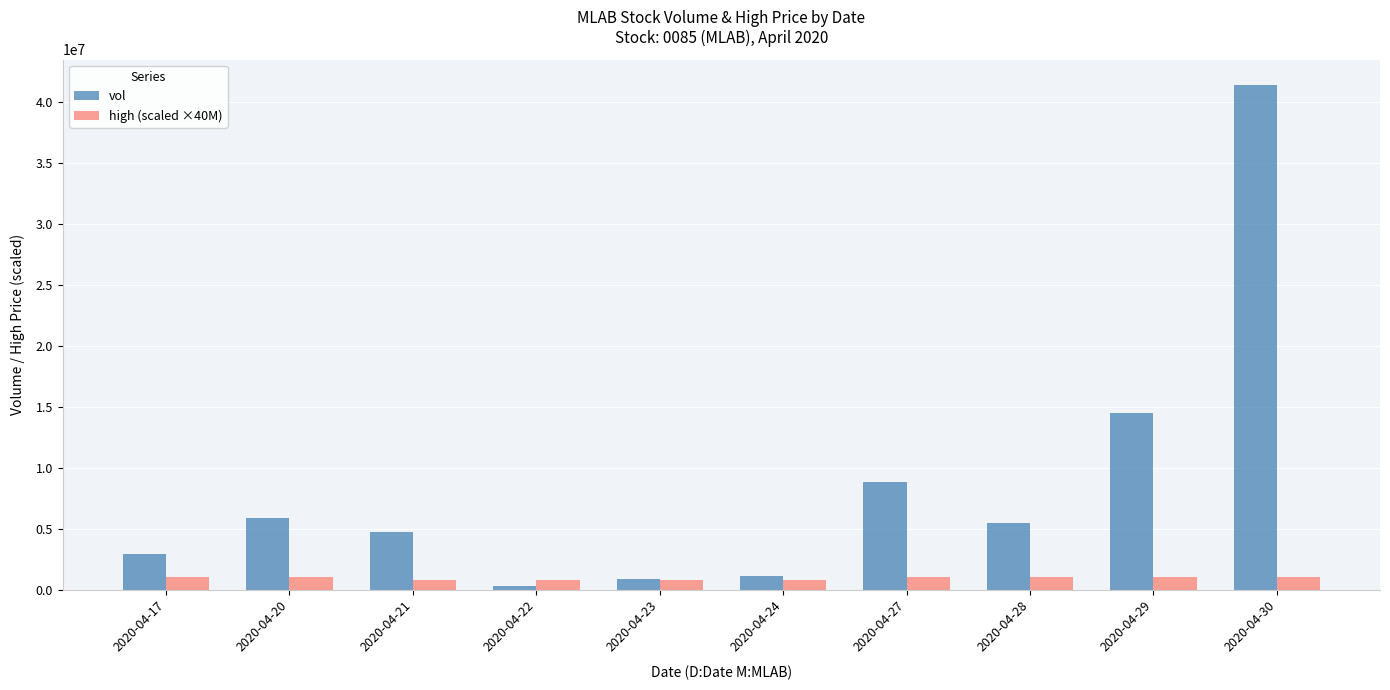

Rank the series by their average value, from lowest to highest.

high (scaled ×40M), vol